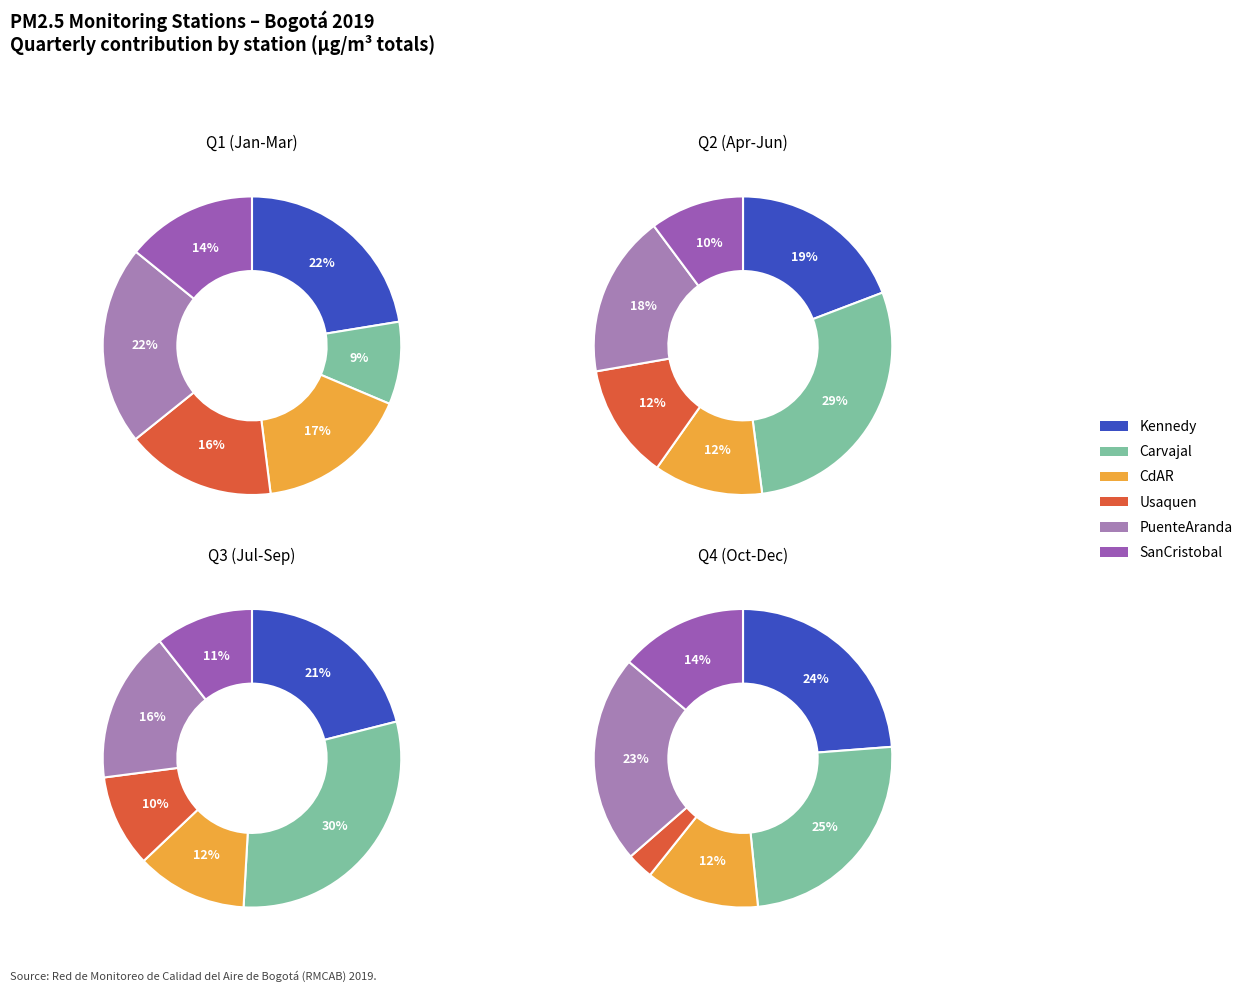

Does any single category account for the majority?

No